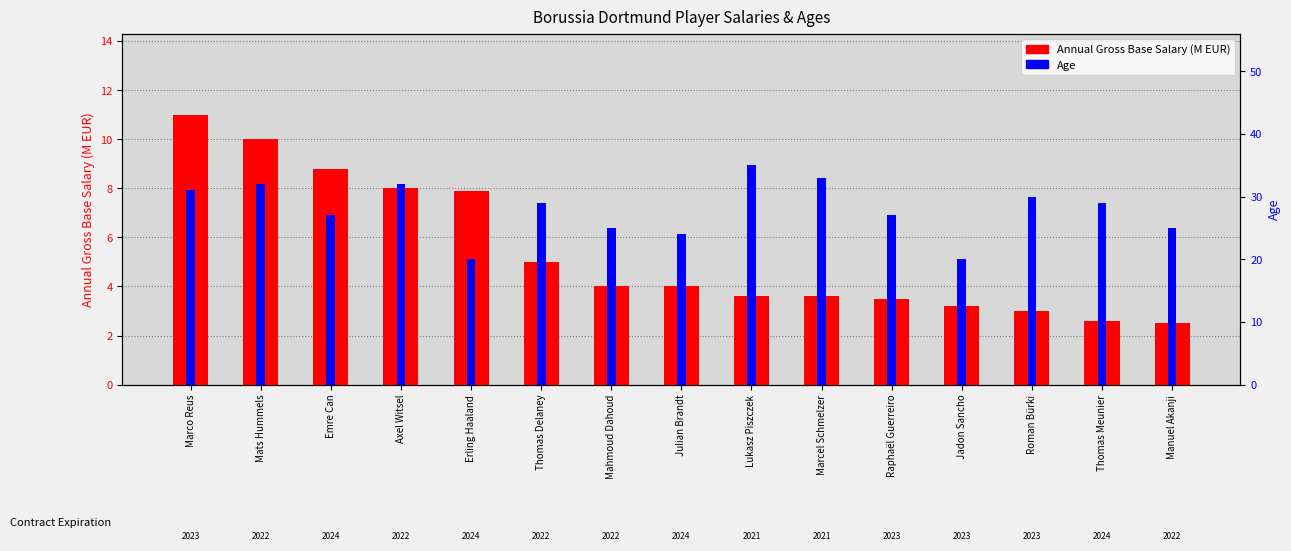

What is the difference between the highest and lowest values at Thomas Meunier?

26.4